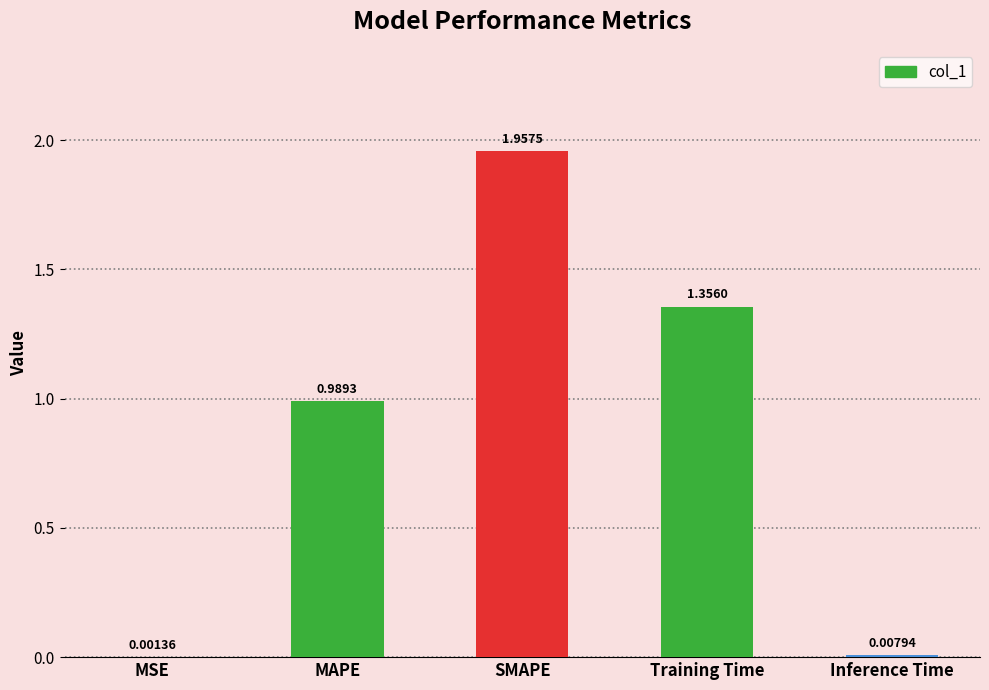

Which has a higher value, Inference Time or Training Time?

Training Time